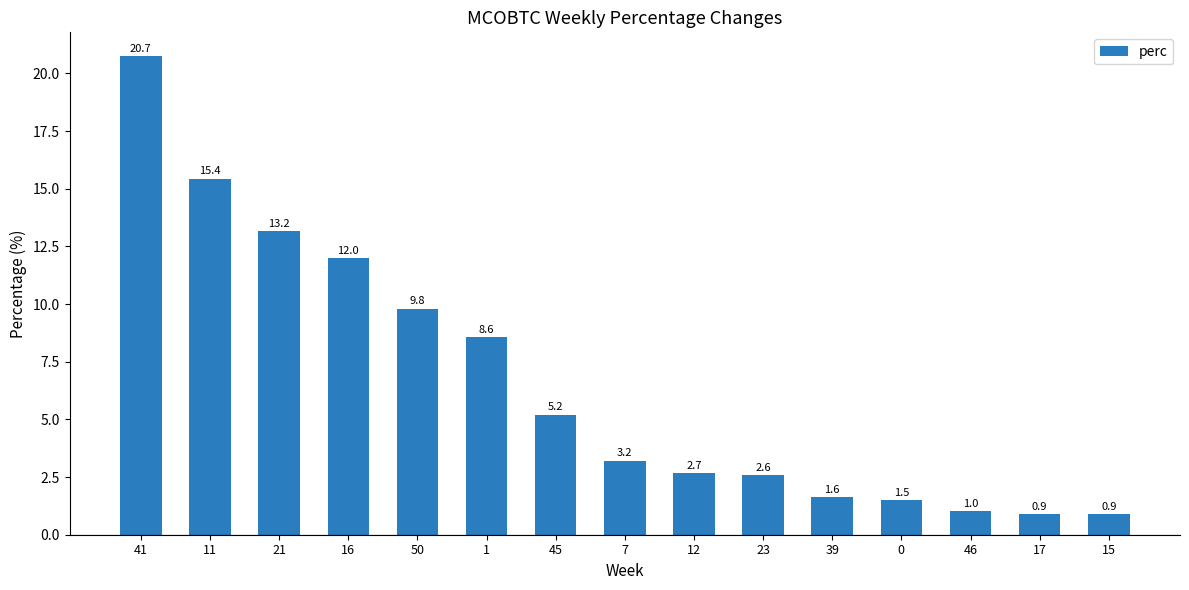

What position from the right is 15?

1